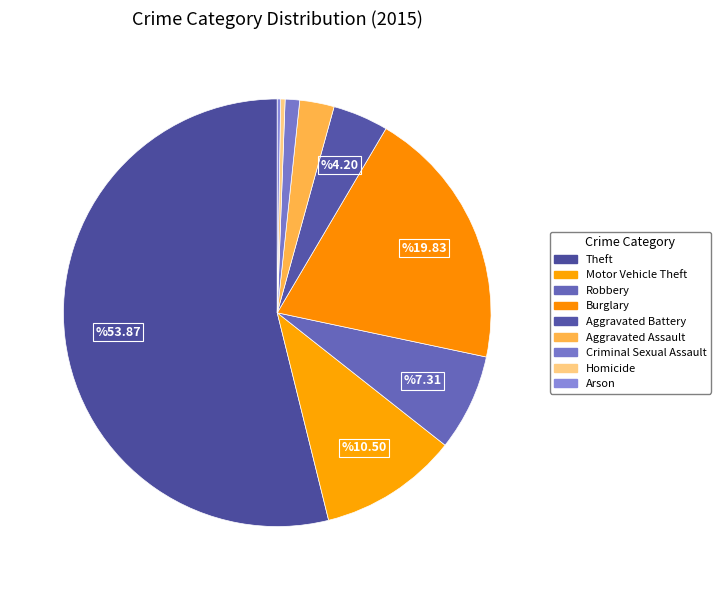

To the nearest percent, what is the combined percentage of Robbery and Homicide?

8%